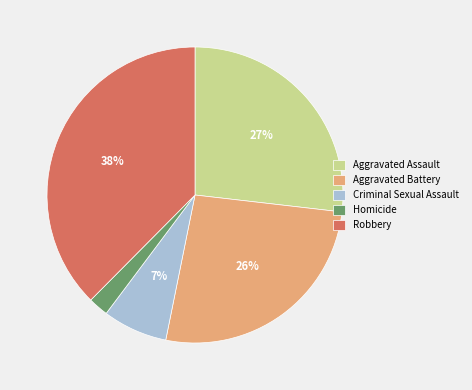

To the nearest percent, what is the average slice percentage?

20%